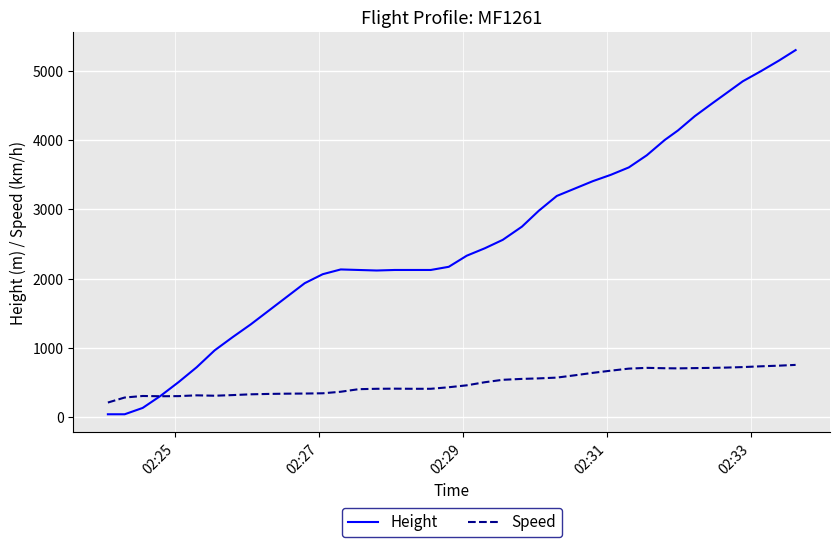

How many lines are shown in the chart?

2